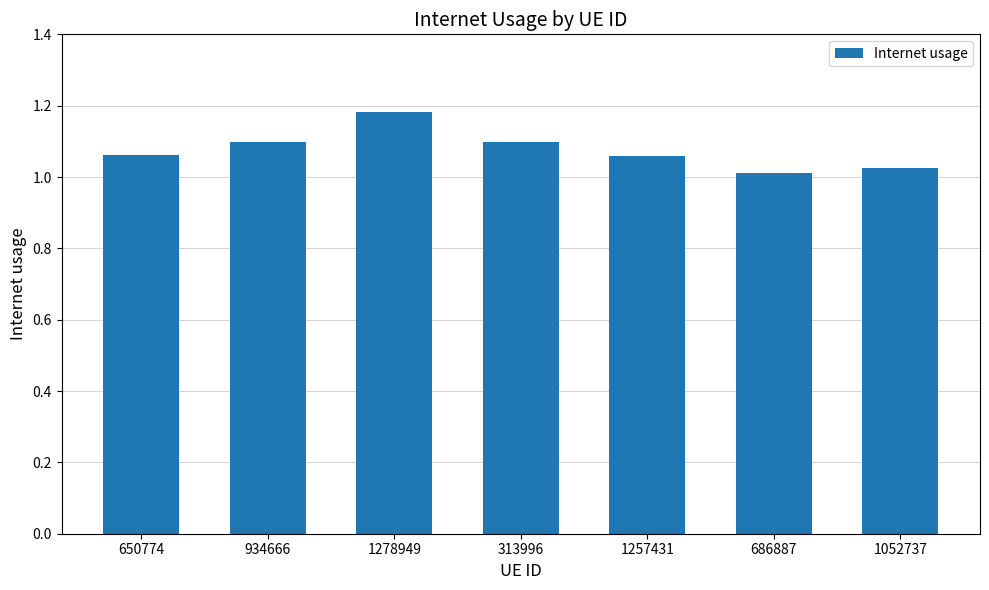

The chart shows a value of 1.7 at 1278949. True or false?

False